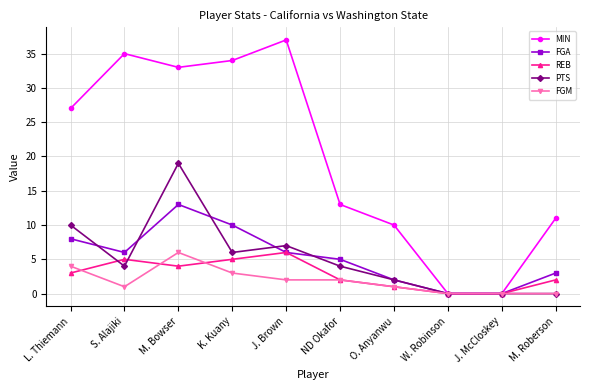

Between which two adjacent categories do PTS and REB first intersect?

L. Thiemann and S. Alajiki